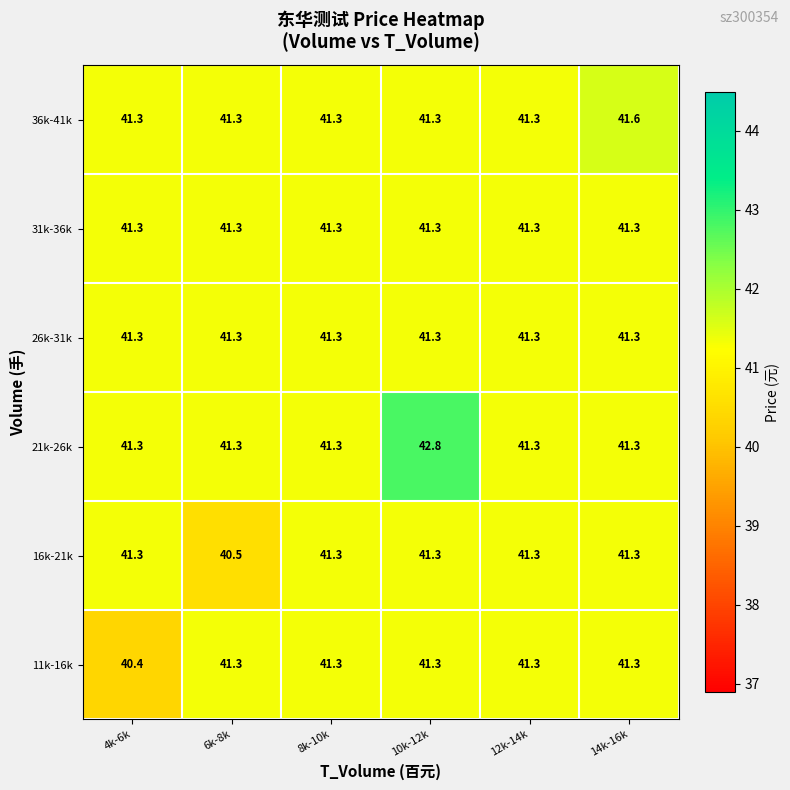

How many data points does each series have?

6